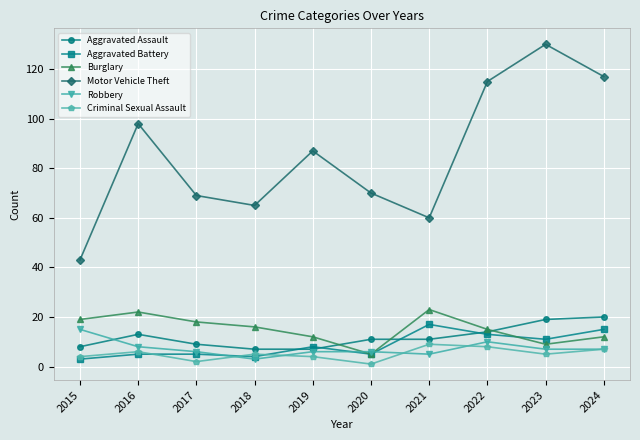

True or false: Robbery has a value of 7 at 2023.

True